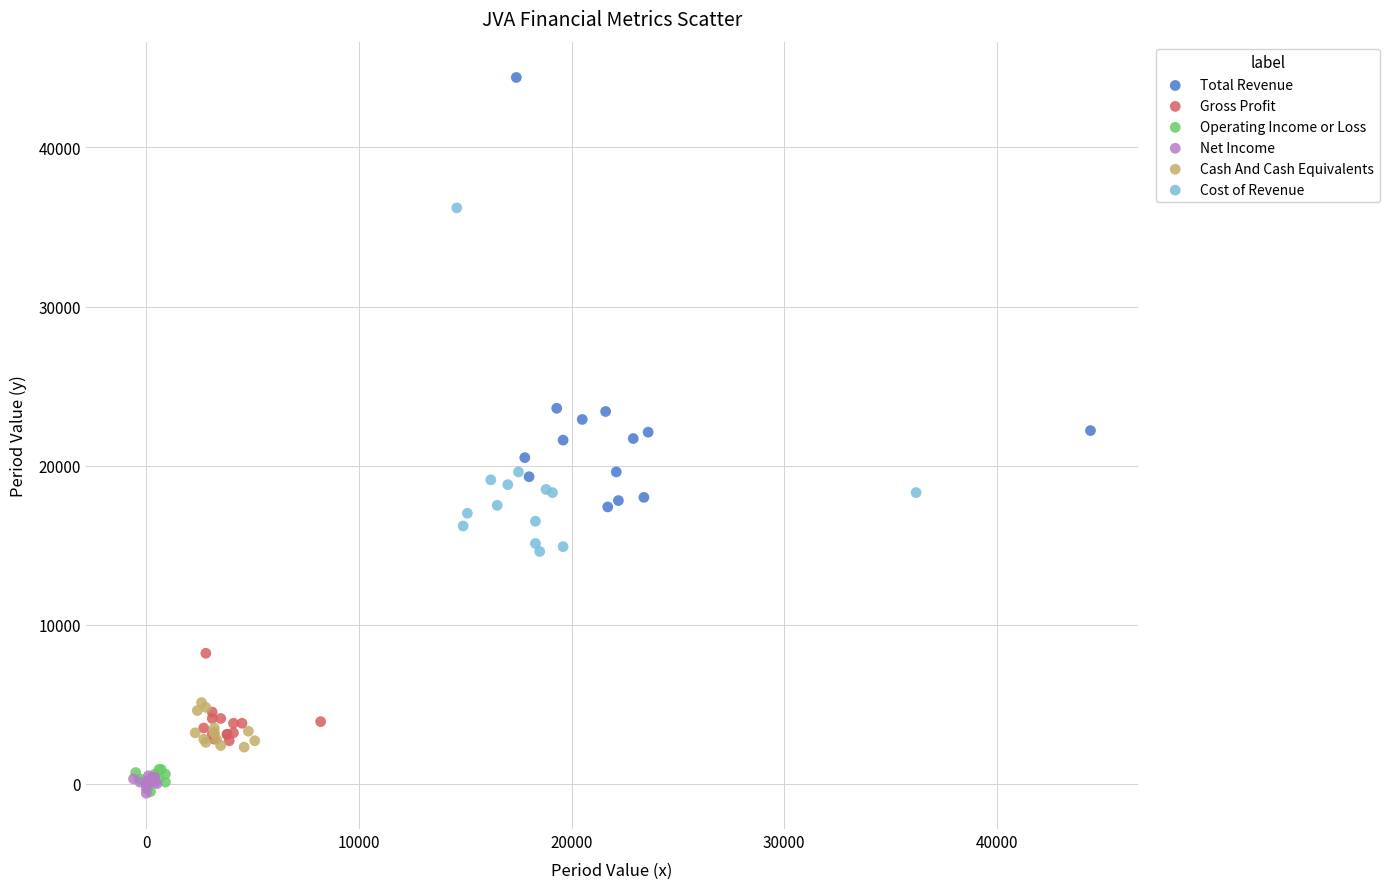

Which series has the largest Y range (max minus min)?

Total Revenue